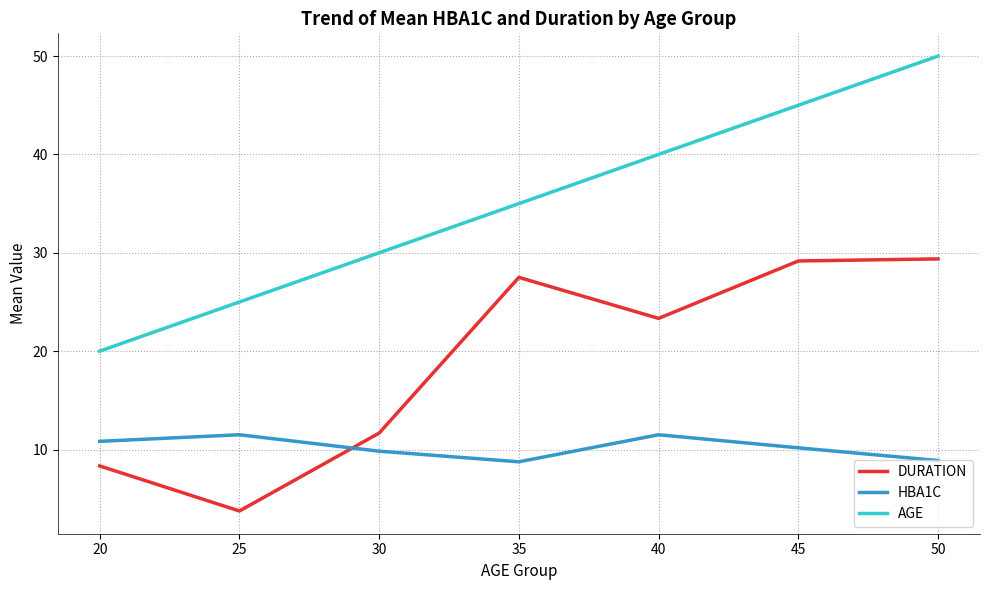

At which label is DURATION closest to 16?

30